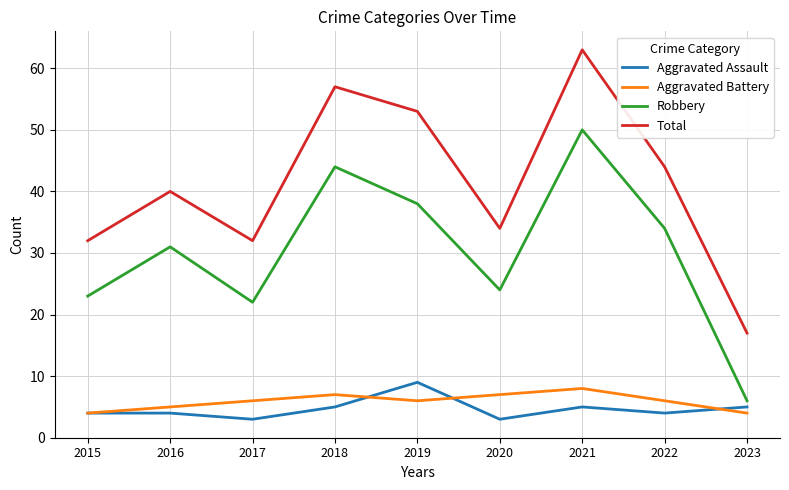

What is the difference between the maximum and minimum values in the Robbery series?

44